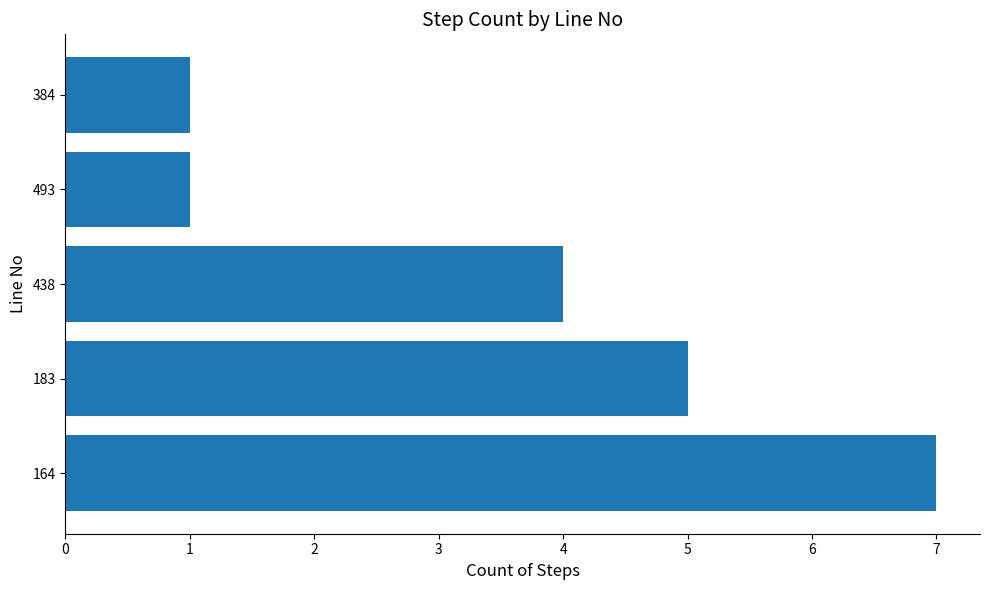

Reading bottom to top, extract all data points from this chart.

164=7	183=5	438=4	493=1	384=1